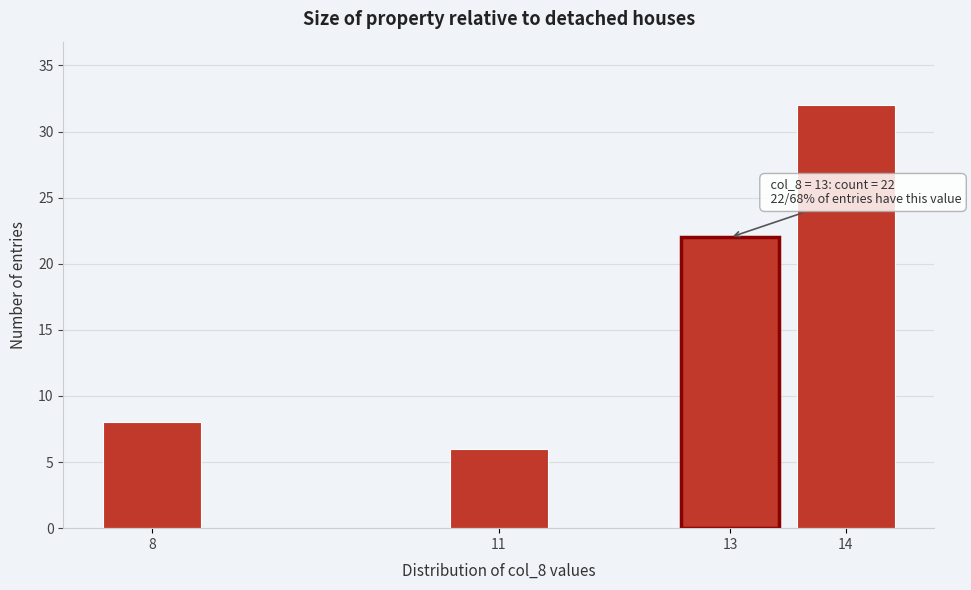

Reading left to right, transcribe all the data shown in this chart.

8	6	22	32